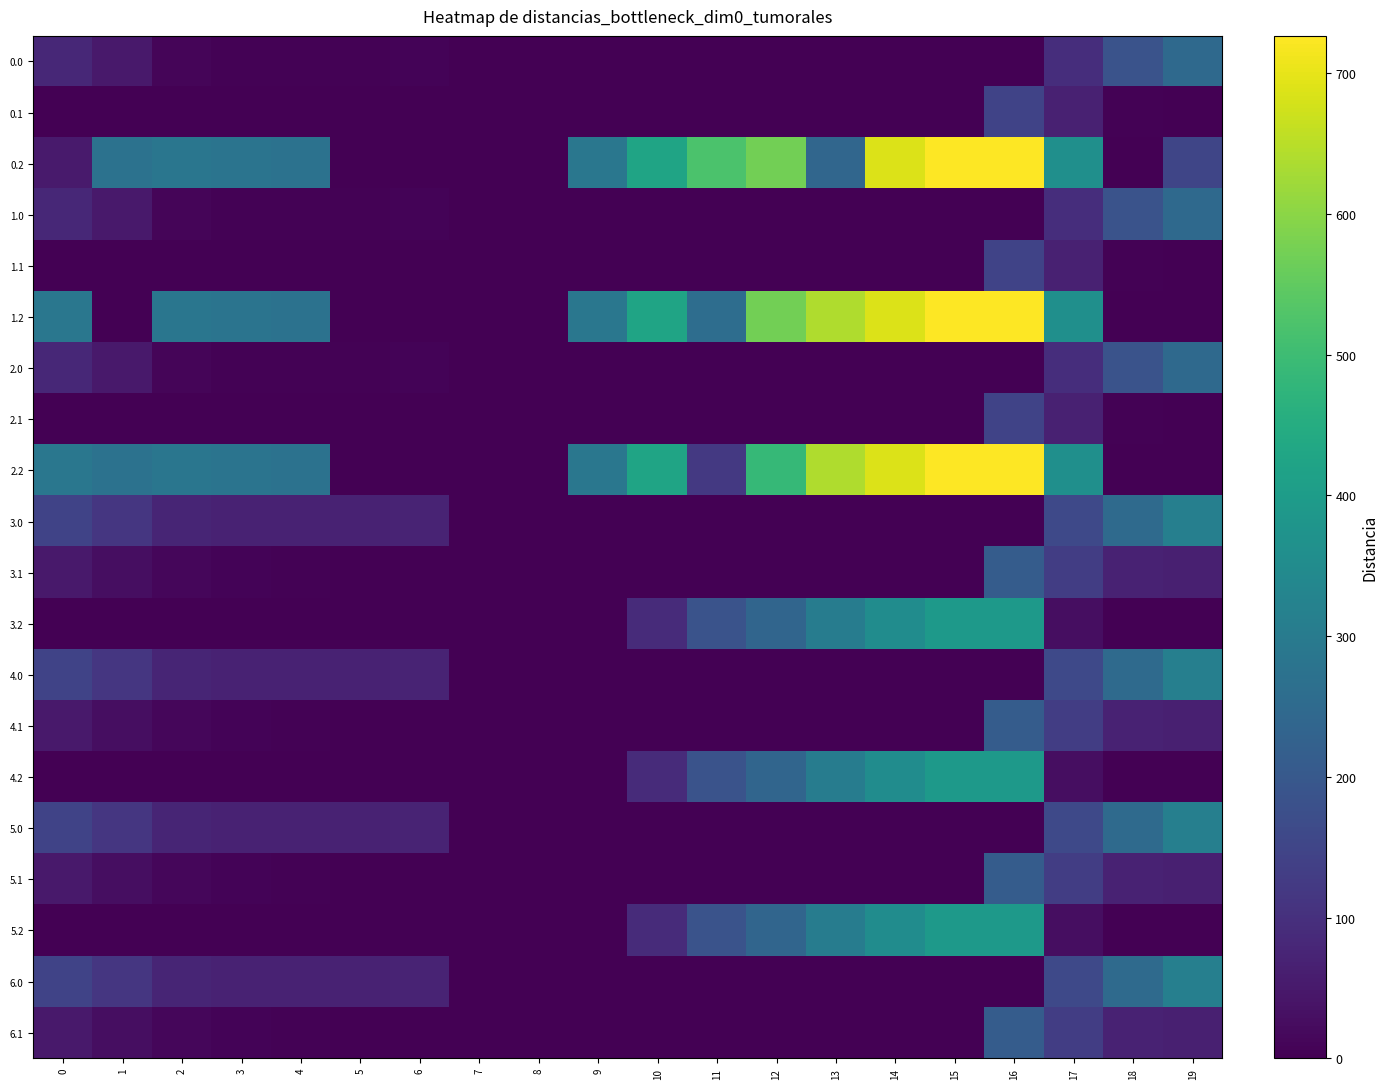

Reading right to left, list all the values displayed in this chart.

0.0: 19=249.2	18=186.7	17=94.8	16=0.0	15=0.0	14=0.0	13=0.0	12=0.0	11=0.0	10=0.0	9=0.0	8=0.0	7=0.0	6=8.0	5=3.8	4=4.9	3=4.4	2=10.3	1=49.5	0=82.0
0.1: 19=0.2	18=5.4	17=66.6	16=147.3	15=0.0	14=0.0	13=0.0	12=0.0	11=0.0	10=0.0	9=0.0	8=0.0	7=0.0	6=0.0	5=0.0	4=0.0	3=0.0	2=0.0	1=0.0	0=0.0
0.2: 19=151.0	18=0.0	17=362.4	16=726.6	15=725.8	14=687.4	13=240.4	12=571.2	11=520.6	10=423.5	9=288.5	8=0.0	7=0.0	6=0.0	5=0.0	4=274.4	3=281.0	2=285.5	1=272.7	0=51.7
1.0: 19=249.2	18=186.7	17=94.8	16=0.0	15=0.0	14=0.0	13=0.0	12=0.0	11=0.0	10=0.0	9=0.0	8=0.0	7=0.0	6=8.0	5=3.8	4=4.9	3=4.4	2=10.3	1=49.5	0=82.0
1.1: 19=0.2	18=5.4	17=66.6	16=147.3	15=0.0	14=0.0	13=0.0	12=0.0	11=0.0	10=0.0	9=0.0	8=0.0	7=0.0	6=0.0	5=0.0	4=0.0	3=0.0	2=0.0	1=0.0	0=0.0
1.2: 19=0.0	18=0.0	17=362.4	16=726.6	15=725.8	14=687.4	13=640.4	12=571.2	11=260.7	10=423.5	9=288.5	8=0.0	7=0.0	6=0.0	5=0.0	4=274.4	3=281.0	2=285.5	1=0.0	0=287.1
2.0: 19=249.2	18=186.7	17=94.8	16=0.0	15=0.0	14=0.0	13=0.0	12=0.0	11=0.0	10=0.0	9=0.0	8=0.0	7=0.0	6=8.0	5=3.8	4=4.9	3=4.4	2=10.3	1=49.5	0=82.0
2.1: 19=0.2	18=5.4	17=66.6	16=147.3	15=0.0	14=0.0	13=0.0	12=0.0	11=0.0	10=0.0	9=0.0	8=0.0	7=0.0	6=0.0	5=0.0	4=0.0	3=0.0	2=0.0	1=0.0	0=0.0
2.2: 19=0.0	18=0.0	17=362.4	16=726.6	15=725.8	14=687.4	13=640.4	12=486.8	11=120.6	10=423.5	9=288.5	8=0.0	7=0.0	6=0.0	5=0.0	4=274.4	3=281.0	2=285.5	1=272.7	0=287.1
3.0: 19=314.2	18=251.7	17=159.8	16=0.0	15=0.0	14=0.0	13=0.0	12=0.0	11=0.0	10=0.0	9=0.0	8=0.0	7=0.0	6=73.0	5=68.8	4=69.9	3=69.4	2=75.3	1=114.5	0=147.0
3.1: 19=65.2	18=70.4	17=131.6	16=212.3	15=0.0	14=0.0	13=0.0	12=0.0	11=0.0	10=0.0	9=0.0	8=0.0	7=0.0	6=0.0	5=0.0	4=4.6	3=7.7	2=12.9	1=26.1	0=49.6
3.2: 19=0.0	18=0.0	17=27.4	16=391.6	15=390.8	14=352.4	13=305.4	12=236.2	11=185.6	10=88.5	9=0.0	8=0.0	7=0.0	6=0.0	5=0.0	4=0.0	3=0.0	2=0.0	1=0.0	0=0.0
4.0: 19=314.2	18=251.7	17=159.8	16=0.0	15=0.0	14=0.0	13=0.0	12=0.0	11=0.0	10=0.0	9=0.0	8=0.0	7=0.0	6=73.0	5=68.8	4=69.9	3=69.4	2=75.3	1=114.5	0=147.0
4.1: 19=65.2	18=70.4	17=131.6	16=212.3	15=0.0	14=0.0	13=0.0	12=0.0	11=0.0	10=0.0	9=0.0	8=0.0	7=0.0	6=0.0	5=0.0	4=4.6	3=7.7	2=12.9	1=26.1	0=49.6
4.2: 19=0.0	18=0.0	17=27.4	16=391.6	15=390.8	14=352.4	13=305.4	12=236.2	11=185.6	10=88.5	9=0.0	8=0.0	7=0.0	6=0.0	5=0.0	4=0.0	3=0.0	2=0.0	1=0.0	0=0.0
5.0: 19=314.2	18=251.7	17=159.8	16=0.0	15=0.0	14=0.0	13=0.0	12=0.0	11=0.0	10=0.0	9=0.0	8=0.0	7=0.0	6=73.0	5=68.8	4=69.9	3=69.4	2=75.3	1=114.5	0=147.0
5.1: 19=65.2	18=70.4	17=131.6	16=212.3	15=0.0	14=0.0	13=0.0	12=0.0	11=0.0	10=0.0	9=0.0	8=0.0	7=0.0	6=0.0	5=0.0	4=4.6	3=7.7	2=12.9	1=26.1	0=49.6
5.2: 19=0.0	18=0.0	17=27.4	16=391.6	15=390.8	14=352.4	13=305.4	12=236.2	11=185.6	10=88.5	9=0.0	8=0.0	7=0.0	6=0.0	5=0.0	4=0.0	3=0.0	2=0.0	1=0.0	0=0.0
6.0: 19=314.2	18=251.7	17=159.8	16=0.0	15=0.0	14=0.0	13=0.0	12=0.0	11=0.0	10=0.0	9=0.0	8=0.0	7=0.0	6=73.0	5=68.8	4=69.9	3=69.4	2=75.3	1=114.5	0=147.0
6.1: 19=65.2	18=70.4	17=131.6	16=212.3	15=0.0	14=0.0	13=0.0	12=0.0	11=0.0	10=0.0	9=0.0	8=0.0	7=0.0	6=0.0	5=0.0	4=4.6	3=7.7	2=12.9	1=26.1	0=49.6